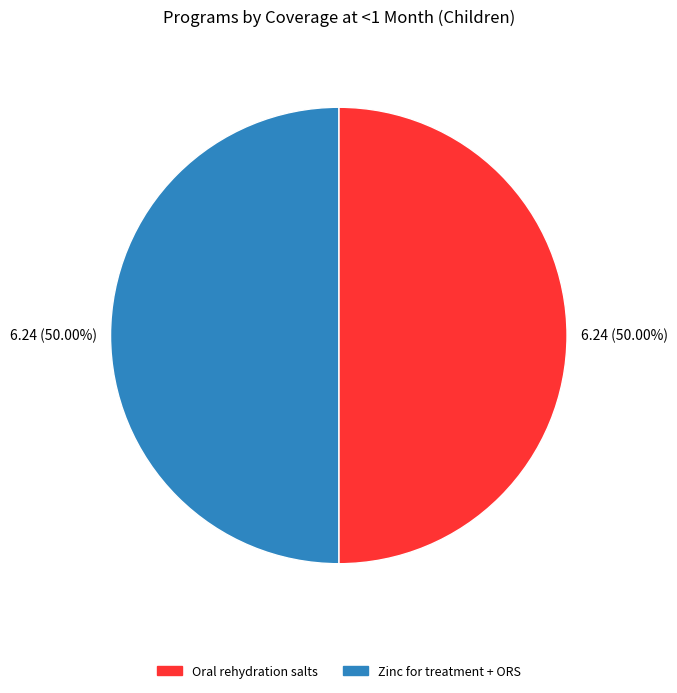

How many slices are in this pie chart?

2